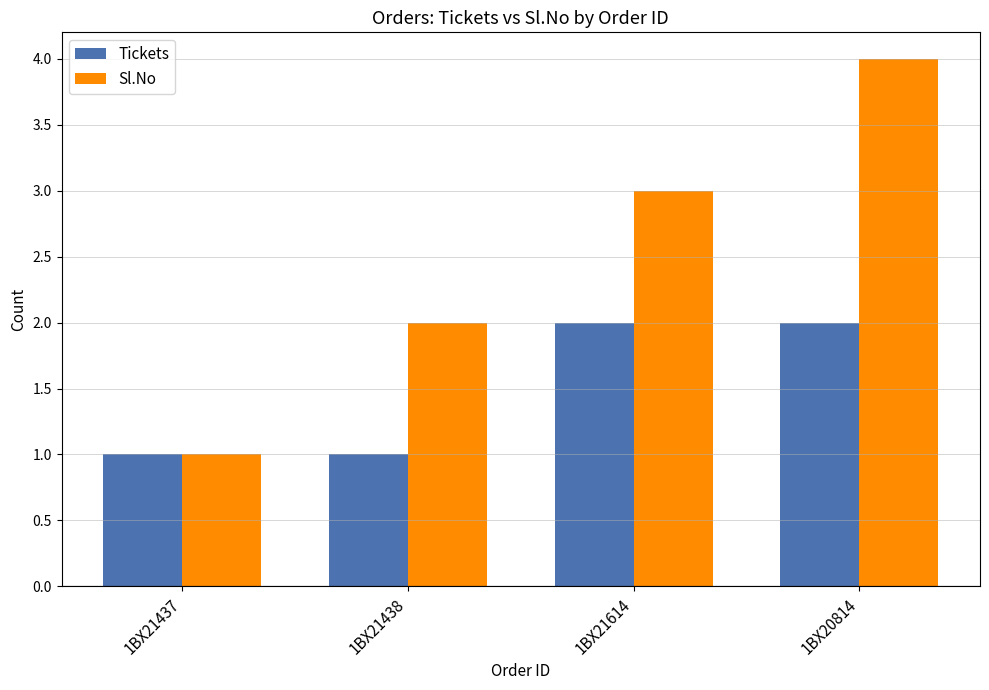

Is it true that Tickets equals 3 at 1BX21614?

False